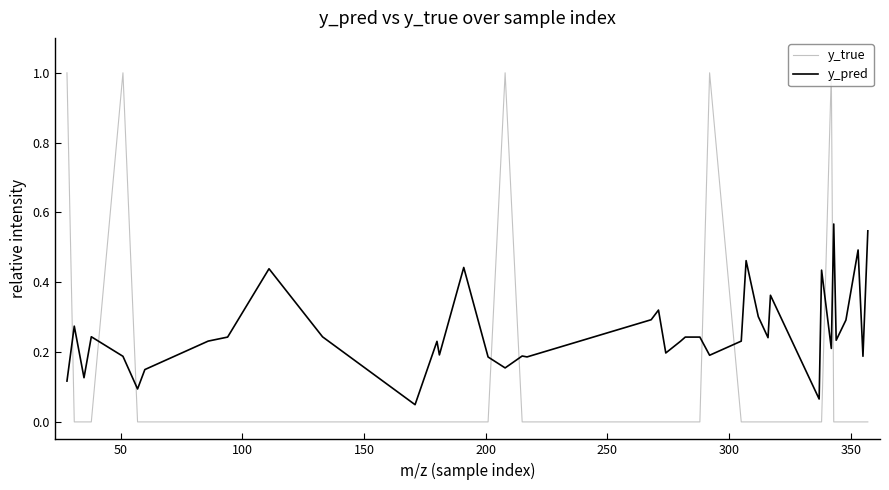

How many times do y_pred and y_true cross each other?

9